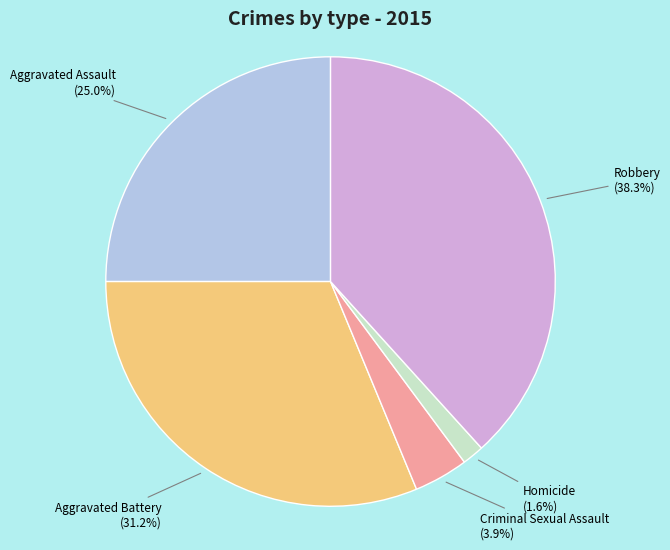

Does any single category account for the majority?

No